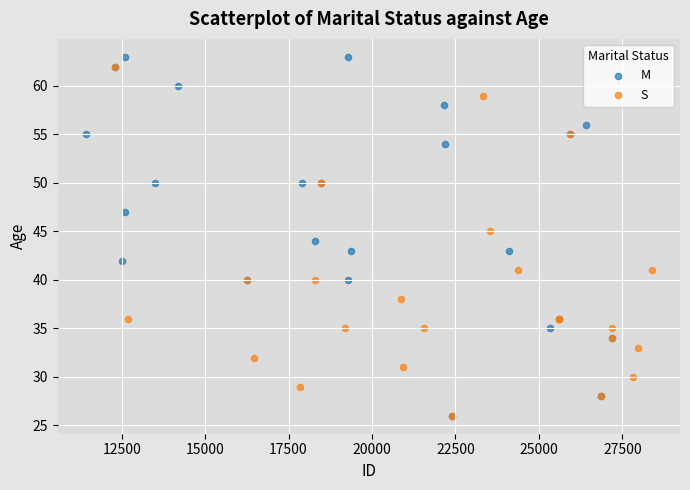

Which series has the widest spread of Y values?

M